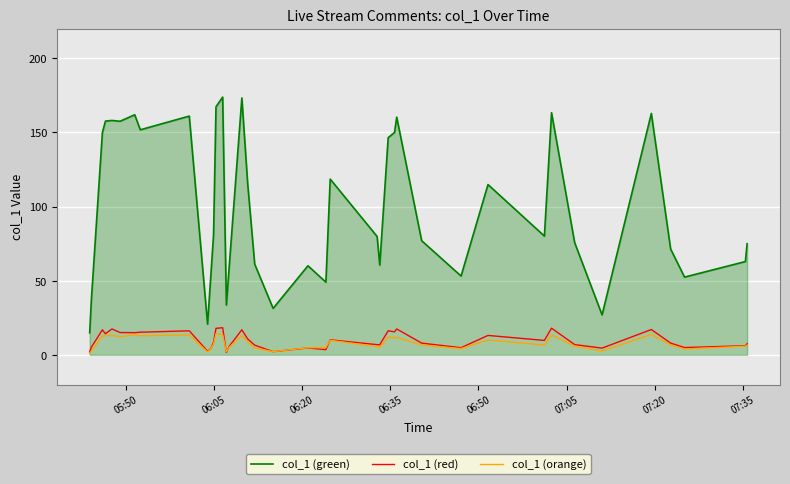

What is the value of the col_1 (green) point at the 1st from the left?

14.8